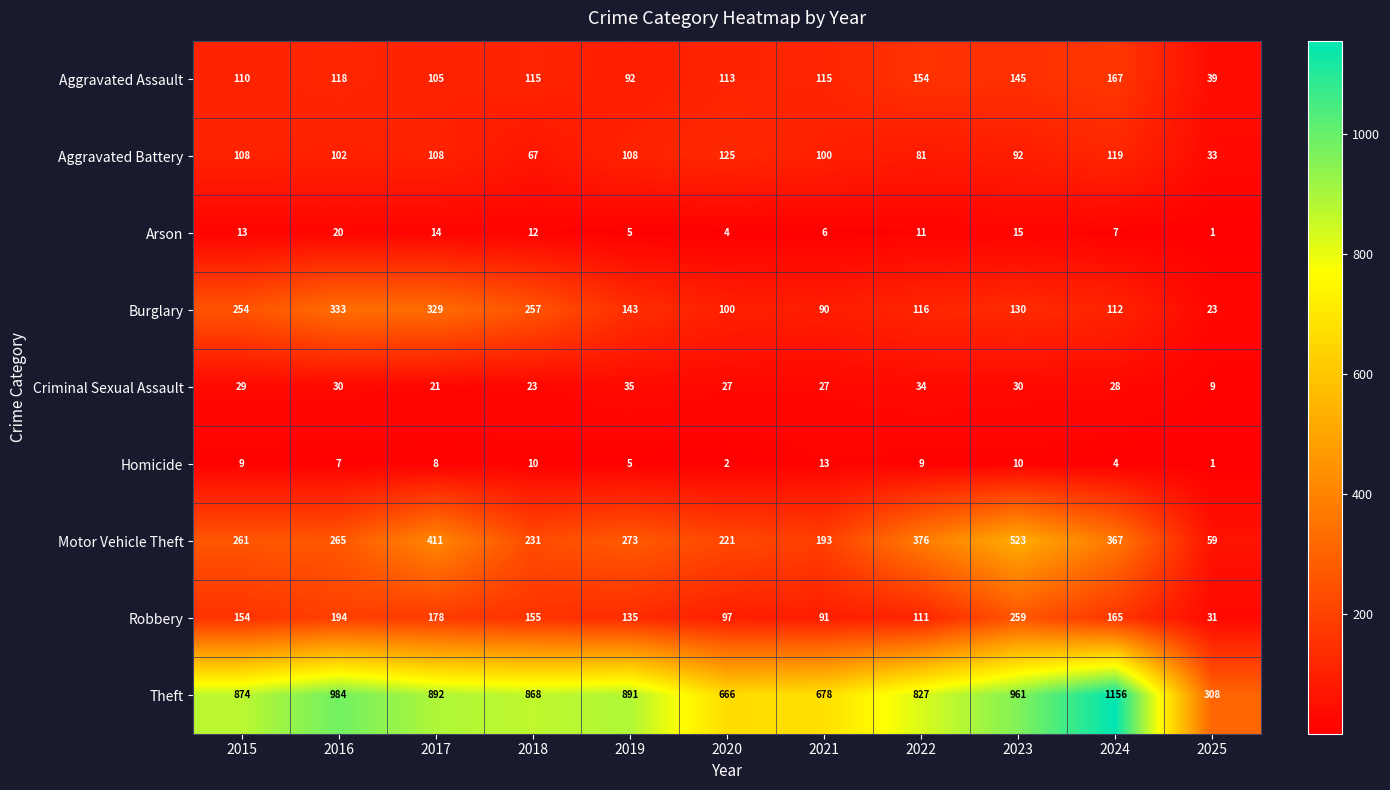

At 2022, list the series in order from largest to smallest.

Theft, Motor Vehicle Theft, Aggravated Assault, Burglary, Robbery, Aggravated Battery, Criminal Sexual Assault, Arson, Homicide